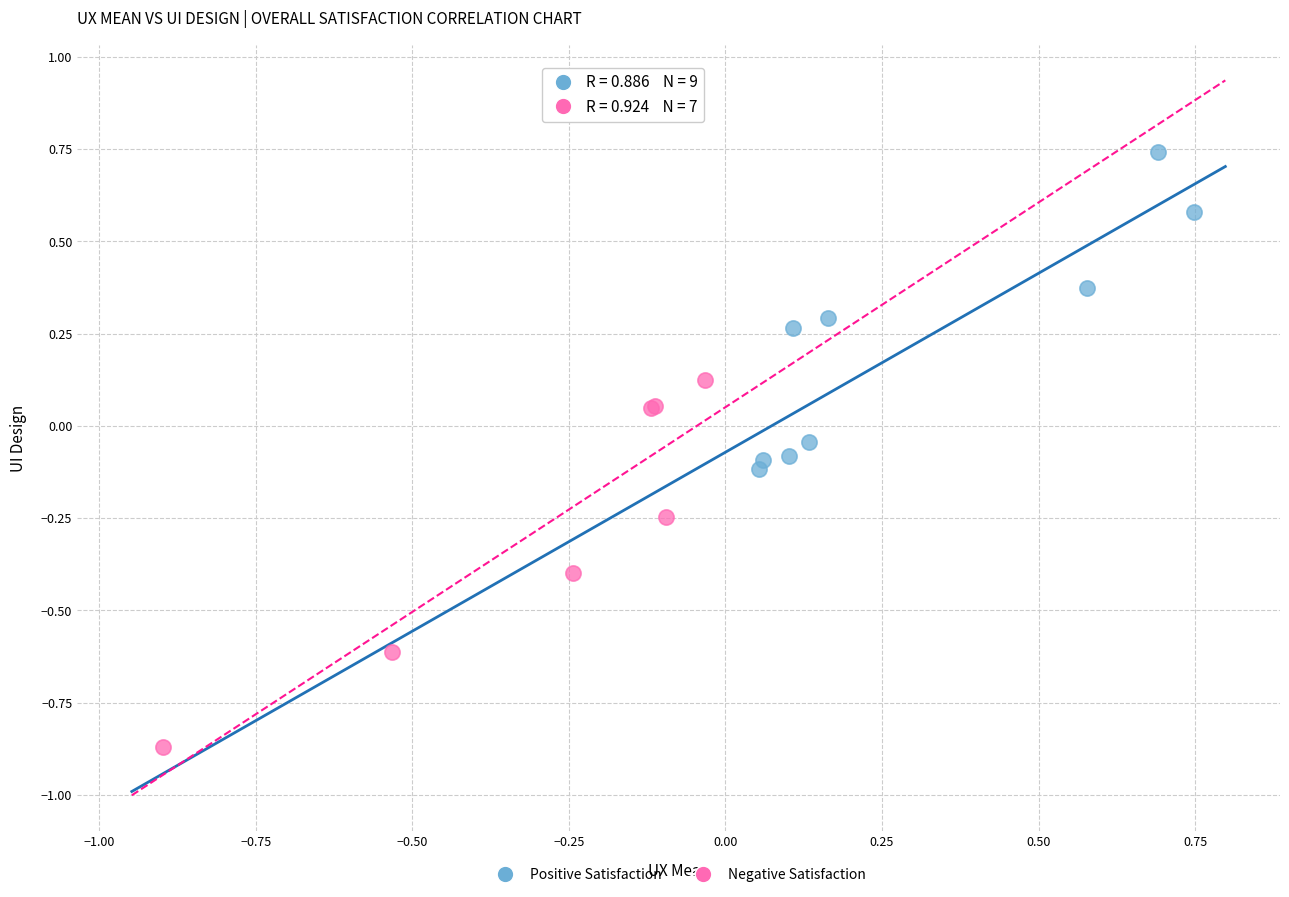

Which series reaches the maximum Y coordinate?

Positive Satisfaction